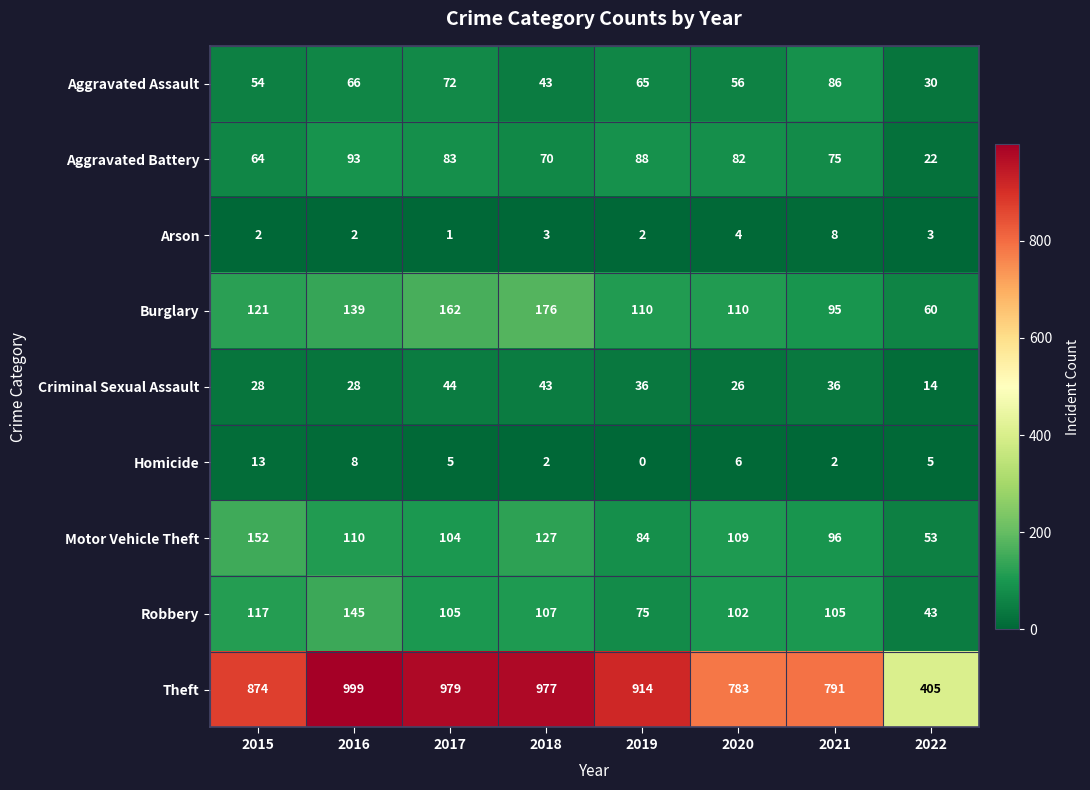

What is the greatest value displayed?

999